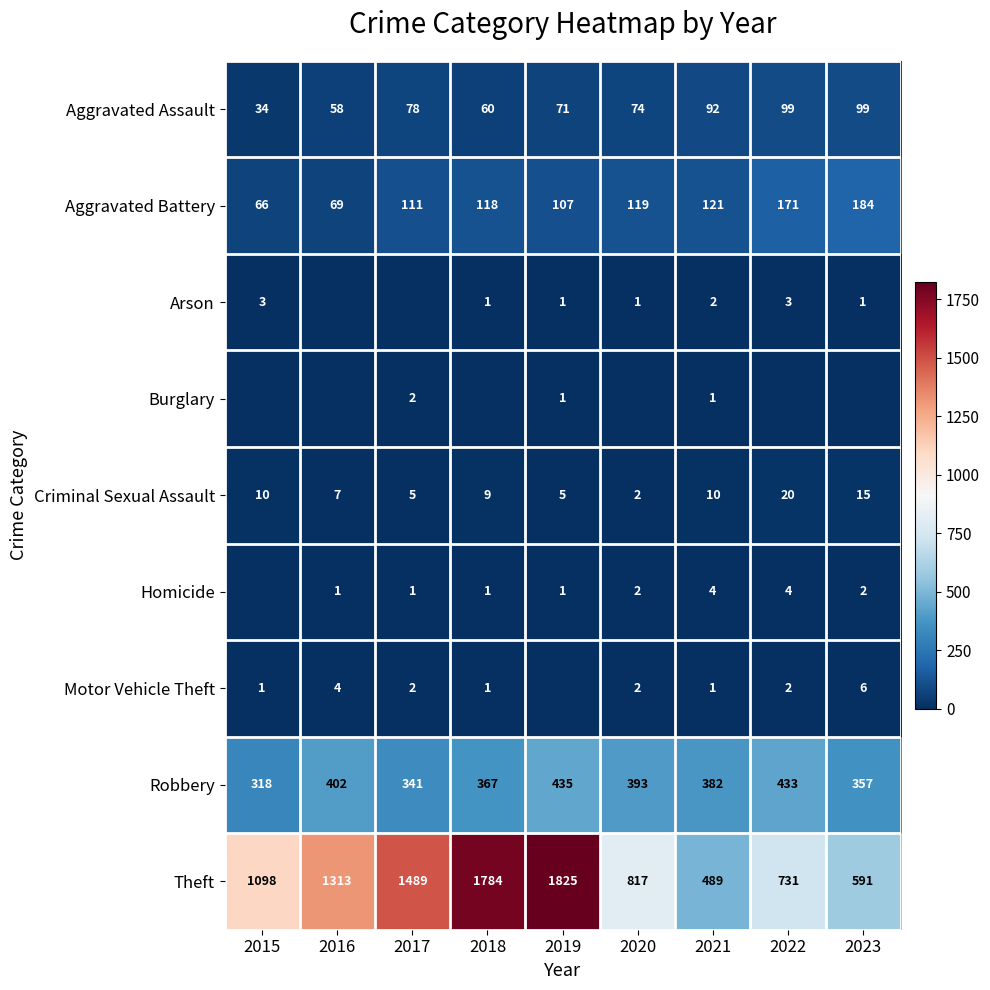

At which category is the sum across all series the highest?

2019